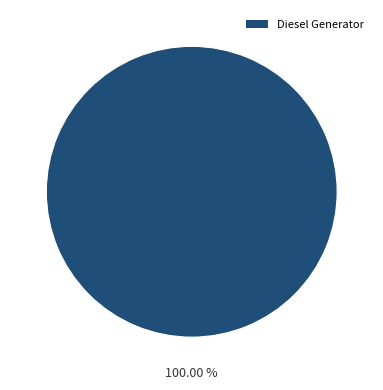

Count the number of slices in the pie.

1